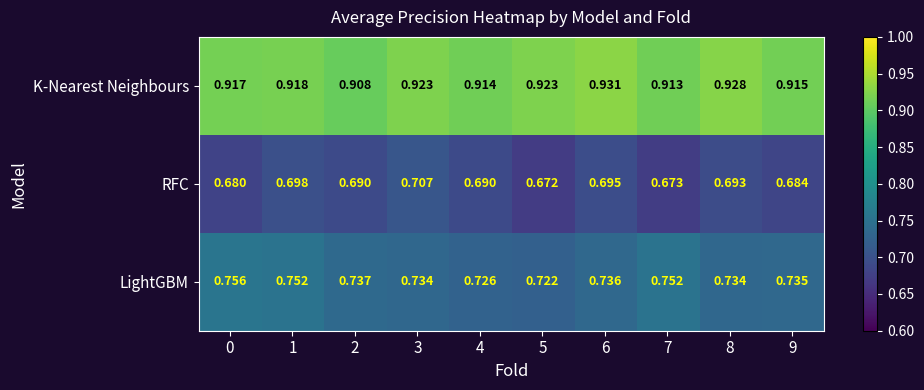

Is the value of RFC at 4 greater than the value of LightGBM at 9?

No